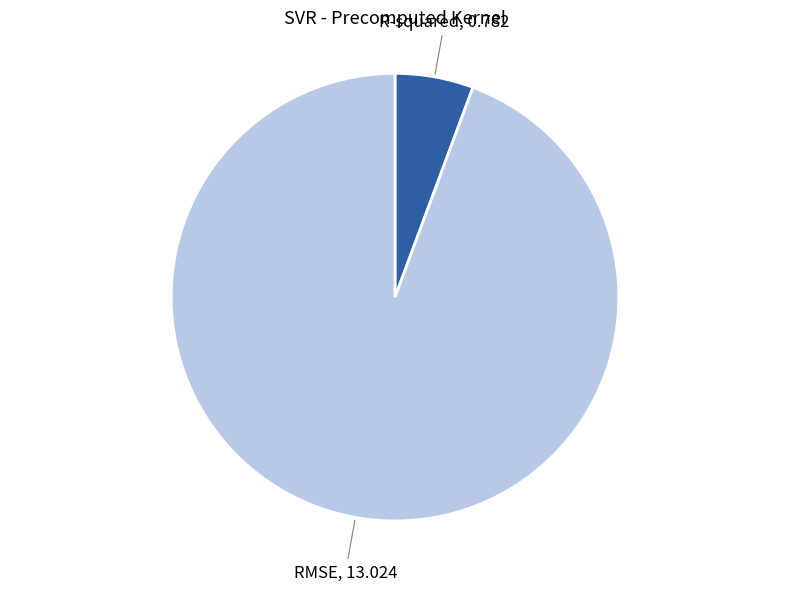

How many segments does this pie chart have?

2